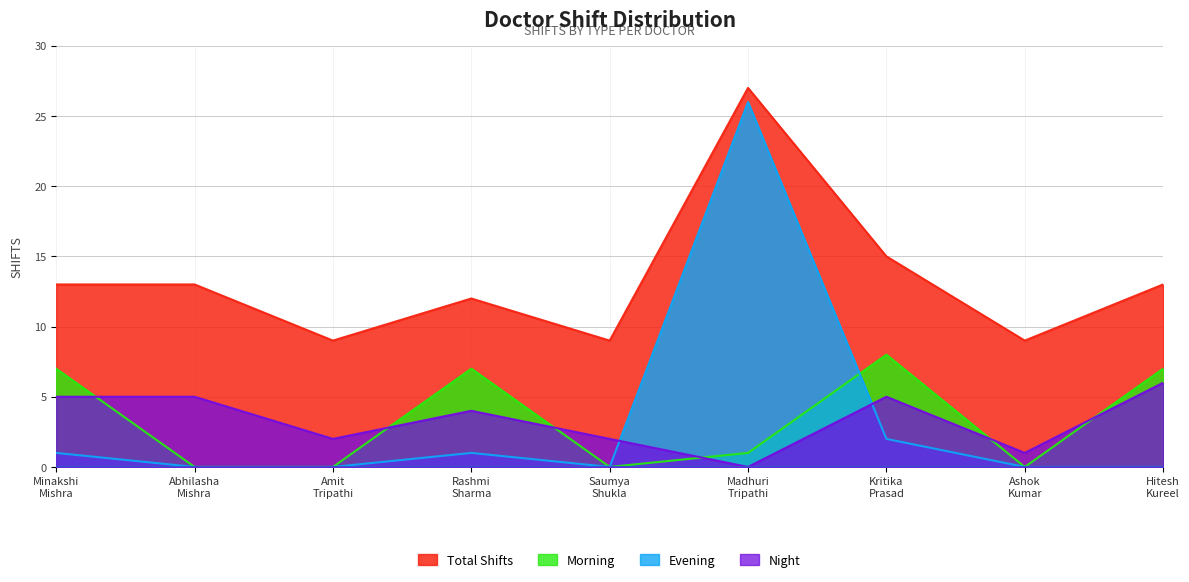

What is the sum of the morning values at Hitesh Kureel and Madhuri Tripathi?

8